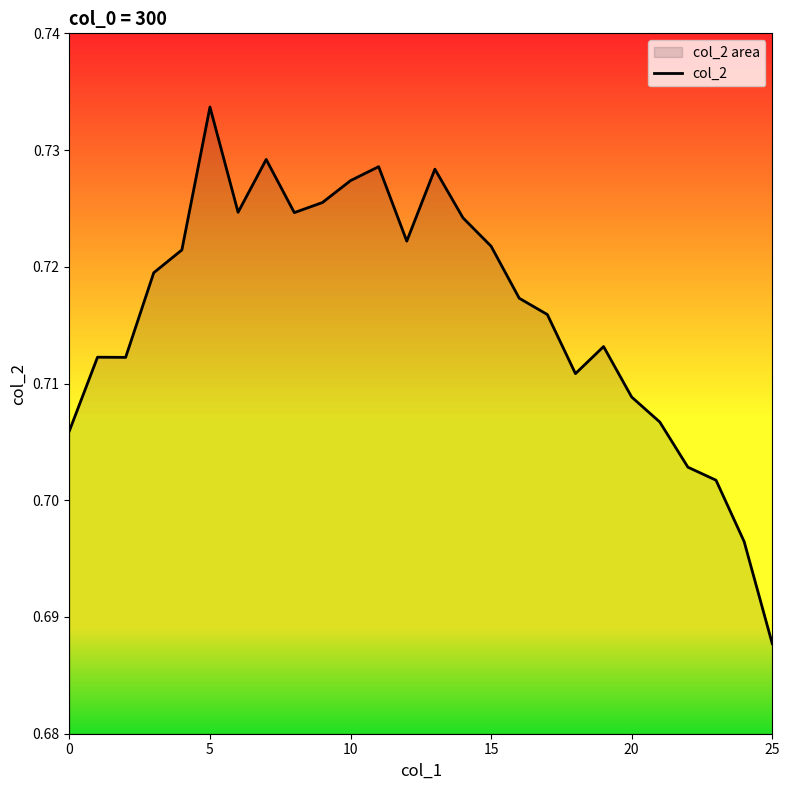

How many values are between 0 and 1?

26